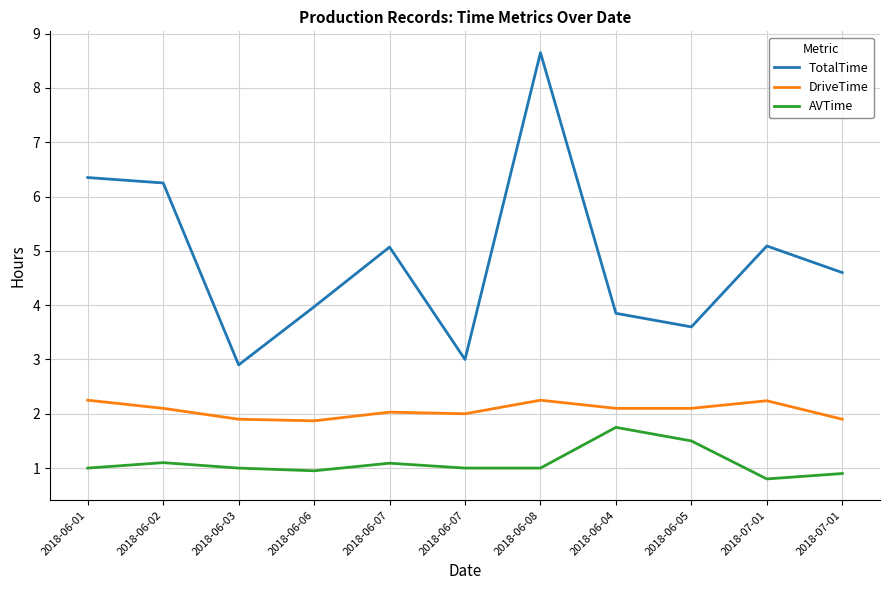

At which category does DriveTime reach its first local valley?

2018-06-06